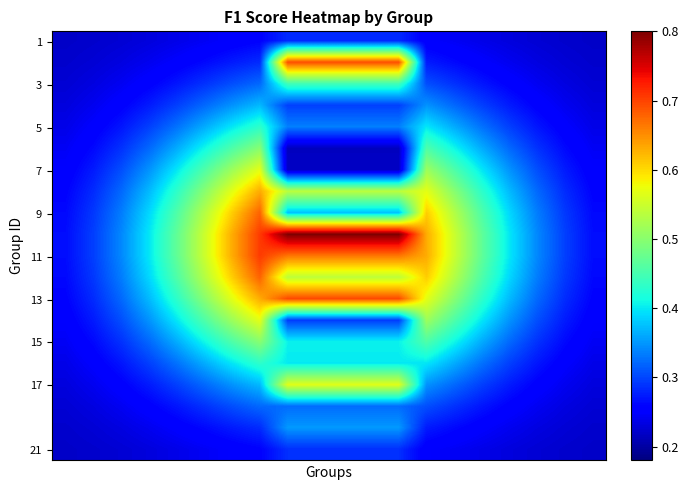

How many series are shown in this chart?

20